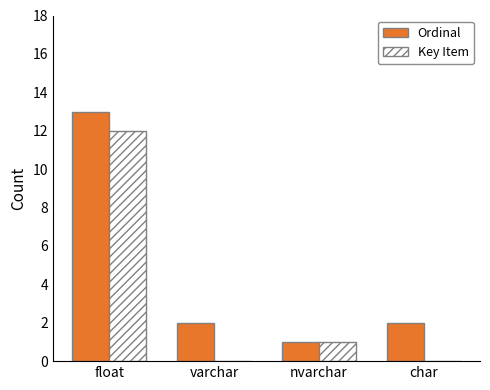

Count the number of data series in this chart.

2